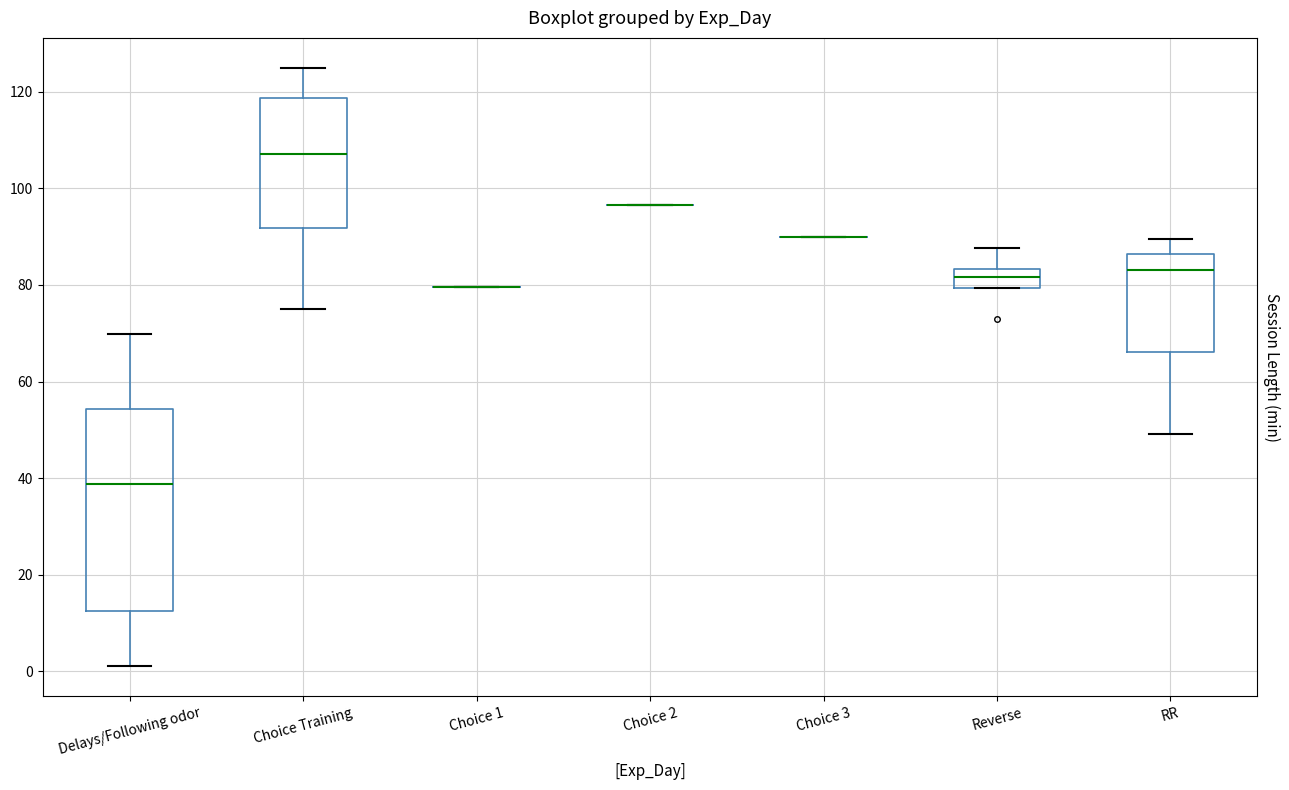

Reading left to right, read every box against the y-axis: the position of its median line, the range the box covers, and the ends of its whiskers. The values are not printed on the chart, so give them approximately, as read against the axis.

Delays/Following odor: median 38, box 12 to 54, whiskers 2 to 70
Choice Training: median 106, box 92 to 118, whiskers 74 to 124
Choice 1: box collapsed to a line at 80, whiskers 80 to 80
Choice 2: box collapsed to a line at 96, whiskers 96 to 96
Choice 3: box collapsed to a line at 90, whiskers 90 to 90
Reverse: median 82, box 80 to 84, whiskers 80 to 88
RR: median 84, box 66 to 86, whiskers 50 to 90